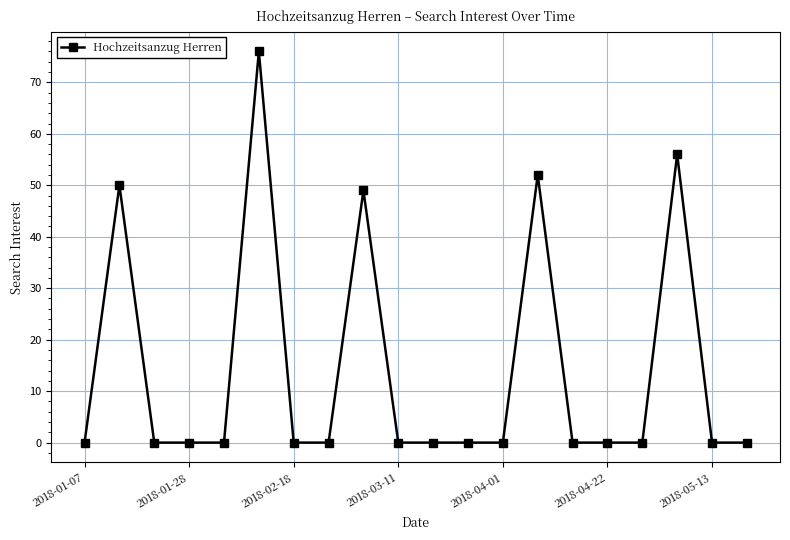

True or false: there are more than 2 points higher than both neighbors.

True